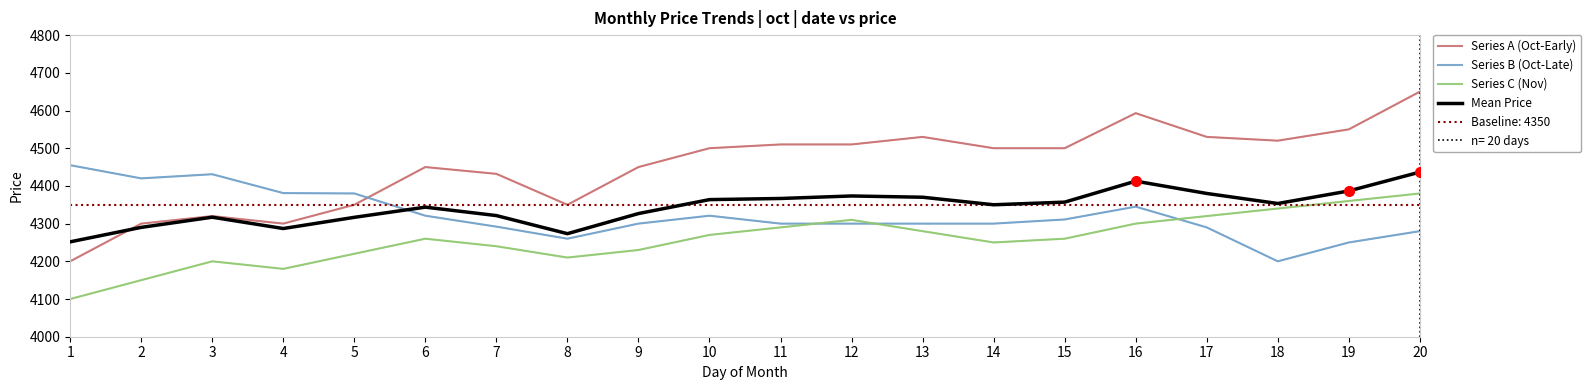

What is the minimum value for Series A (Oct-Early)?

4200.0